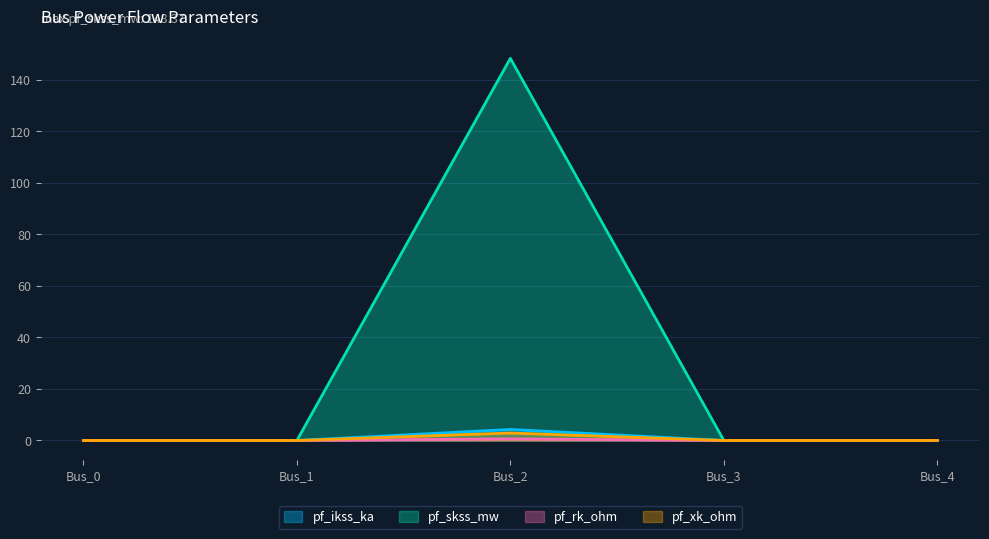

List the series in order of their peak value, lowest first.

pf_rk_ohm, pf_xk_ohm, pf_ikss_ka, pf_skss_mw